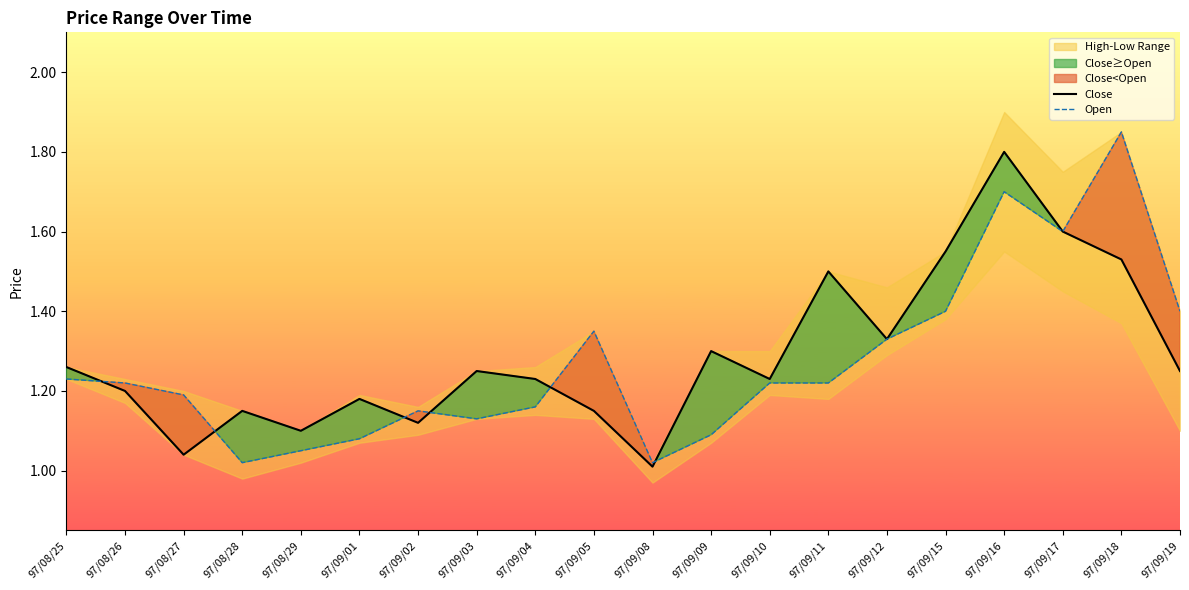

Does the chart have visible grid lines?

No